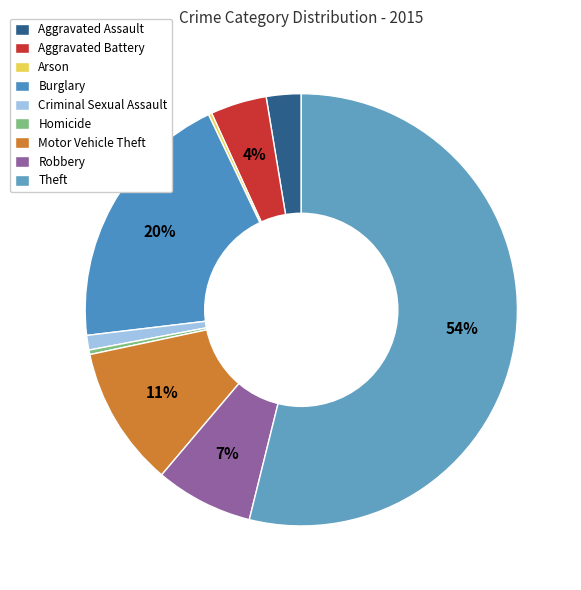

Is there any slice that represents more than half of the pie?

Yes